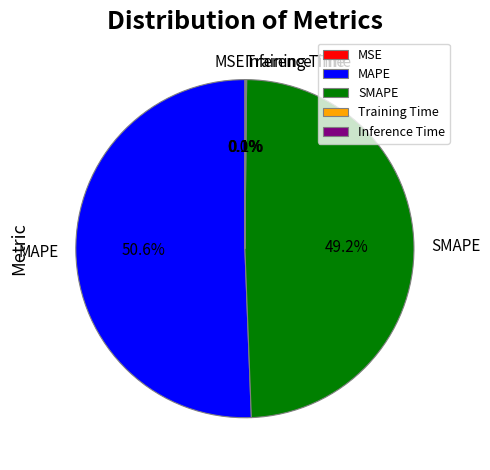

Is the sum of MAPE and SMAPE greater than half?

Yes